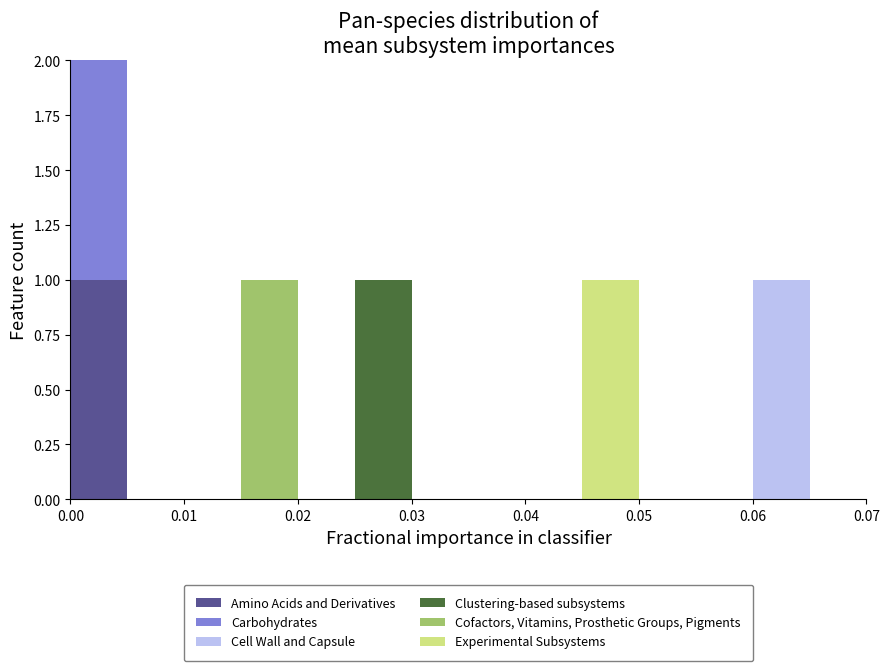

Reading left to right, transcribe this chart: for each stacked bar, give the range it covers on the x-axis and its total height. The values are not printed on the chart, so give them approximately, as read against the axis.

0.000 to 0.005: 2
0.005 to 0.010: 0
0.010 to 0.015: 0
0.015 to 0.020: 1
0.020 to 0.025: 0
0.025 to 0.030: 1
0.030 to 0.035: 0
0.035 to 0.040: 0
0.040 to 0.045: 0
0.045 to 0.050: 1
0.050 to 0.055: 0
0.055 to 0.060: 0
0.060 to 0.065: 1
0.065 to 0.070: 0